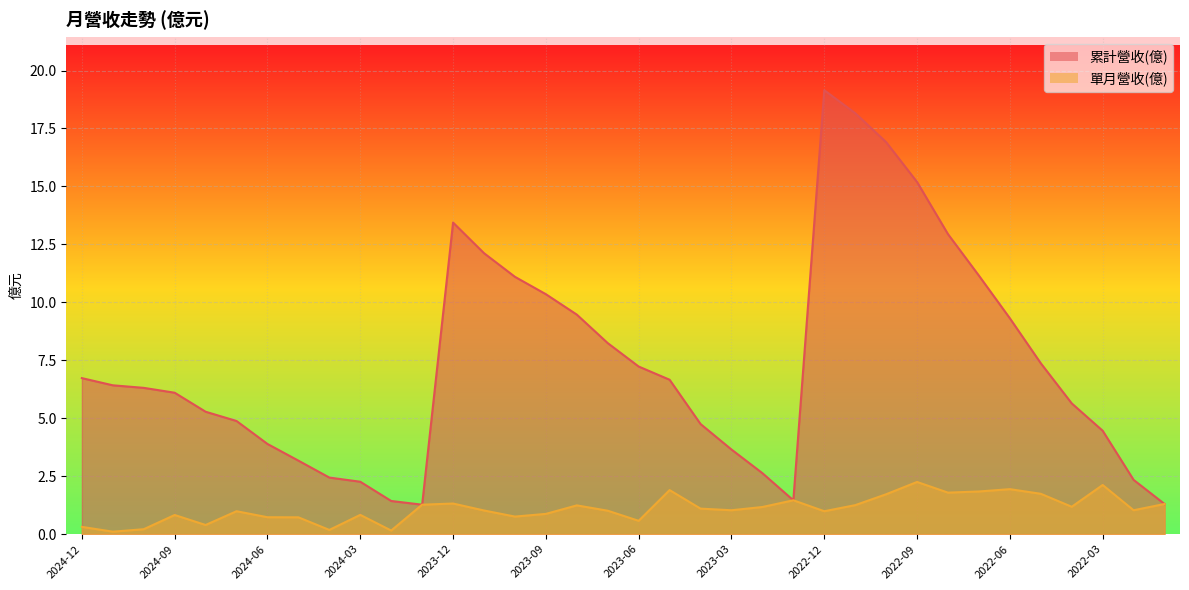

Reading left to right, what are all the values shown in this chart?

累計營收(億): 6.7	6.4	6.3	6.1	5.3	4.9	3.9	3.2	2.4	2.3	1.4	1.3	13.4	12.1	11.1	10.3	9.5	8.2	7.2	6.7	4.8	3.6	2.6	1.5	19.1	18.2	16.9	15.2	12.9	11.2	9.3	7.4	5.6	4.5	2.3	1.3
單月營收(億): 0.3	0.1	0.2	0.8	0.4	1.0	0.7	0.7	0.2	0.8	0.2	1.3	1.3	1.0	0.8	0.9	1.2	1.0	0.6	1.9	1.1	1.0	1.2	1.5	1.0	1.2	1.7	2.2	1.8	1.8	1.9	1.7	1.2	2.1	1.0	1.3